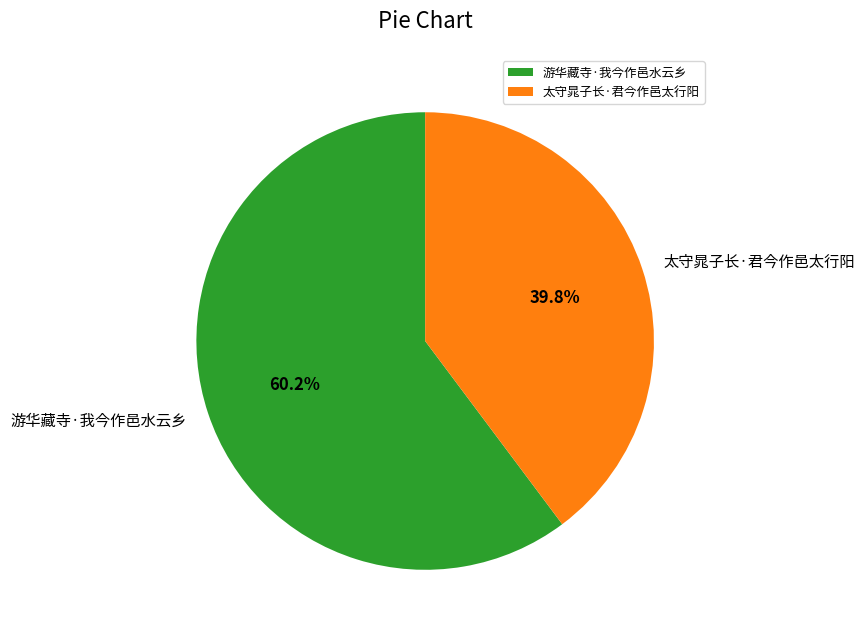

How many slices are in this pie chart?

2